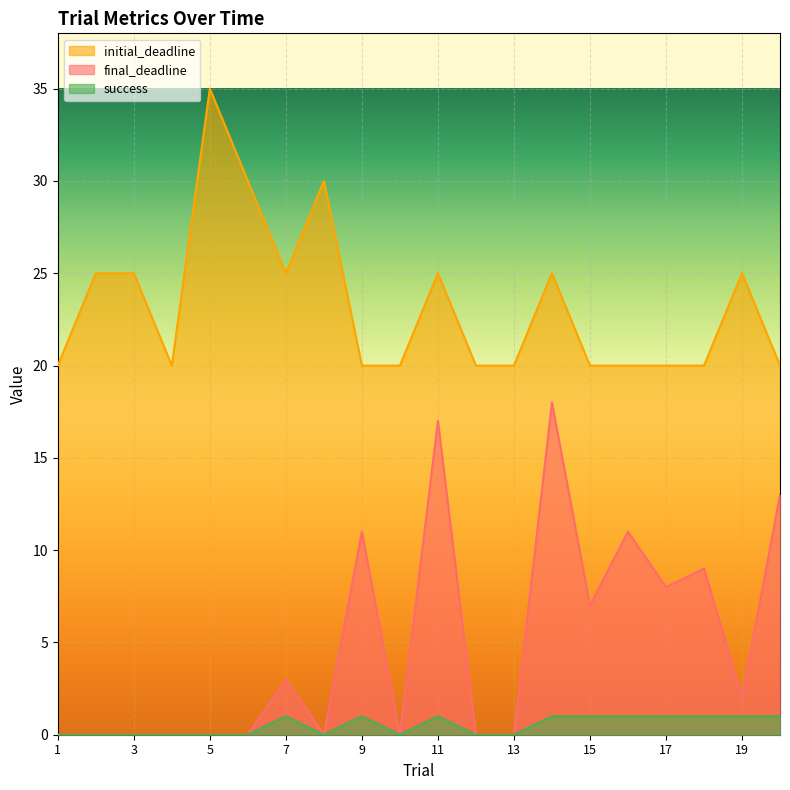

Which has a higher value, 4 or 7?

7